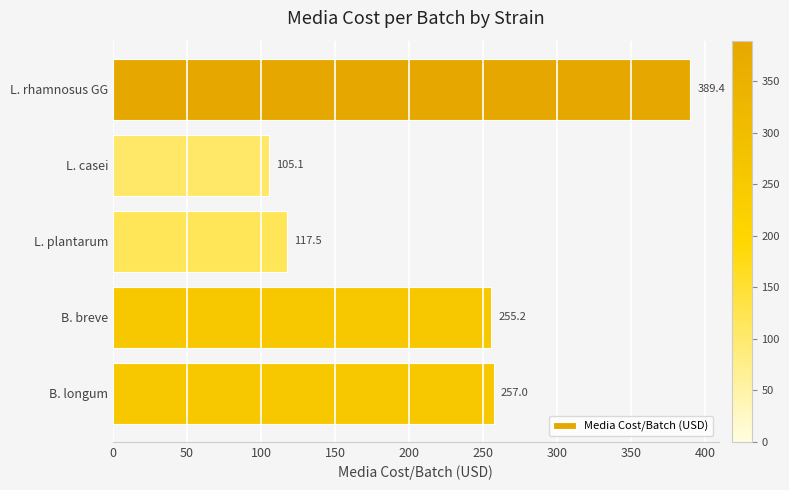

Reading top to bottom, extract all data points from this chart.

L. rhamnosus GG=389.4	L. casei=105.1	L. plantarum=117.5	B. breve=255.2	B. longum=257.0